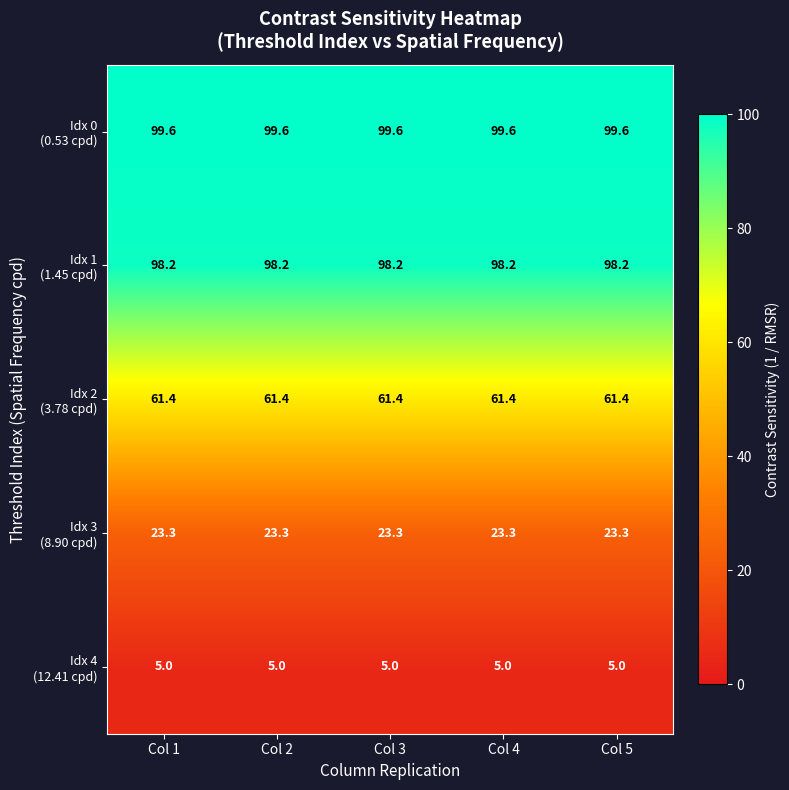

What is the total value across all series at Col 3?

287.5